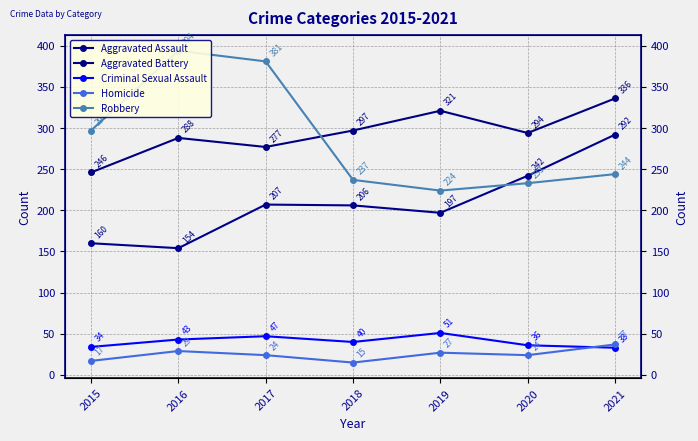

At which category does Aggravated Assault reach its first local peak?

2017